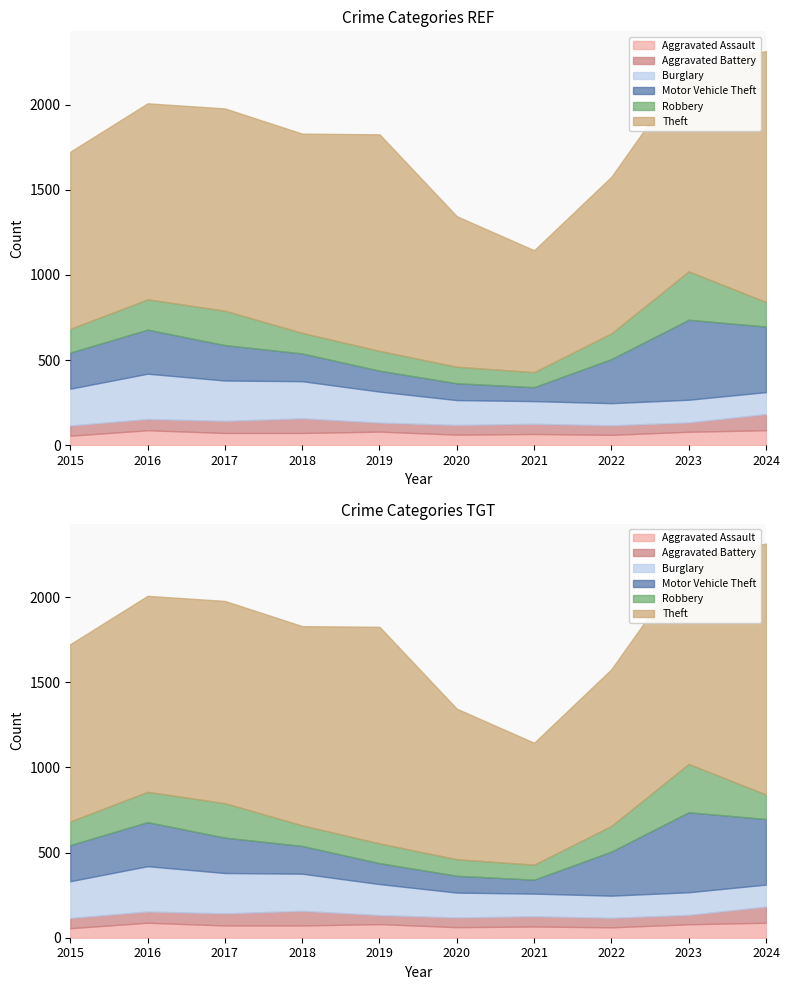

The value of Burglary at 2022 is 42. True or false?

False